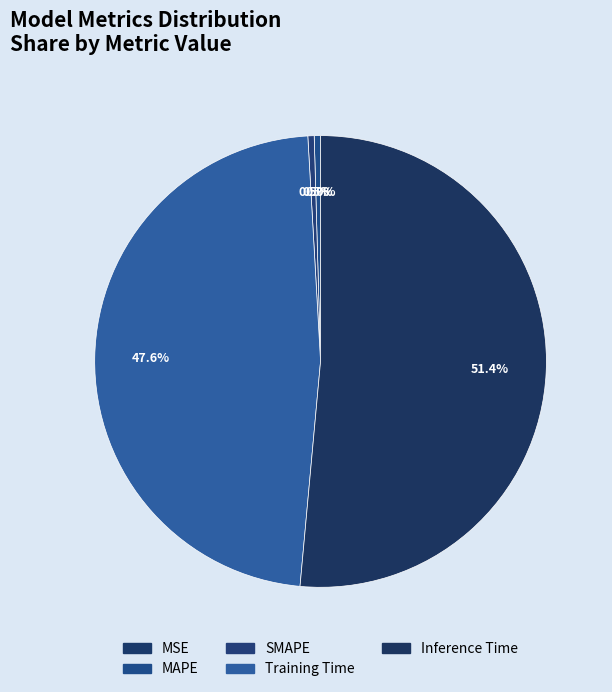

What is the change in value from MSE to Training Time?

+0.7